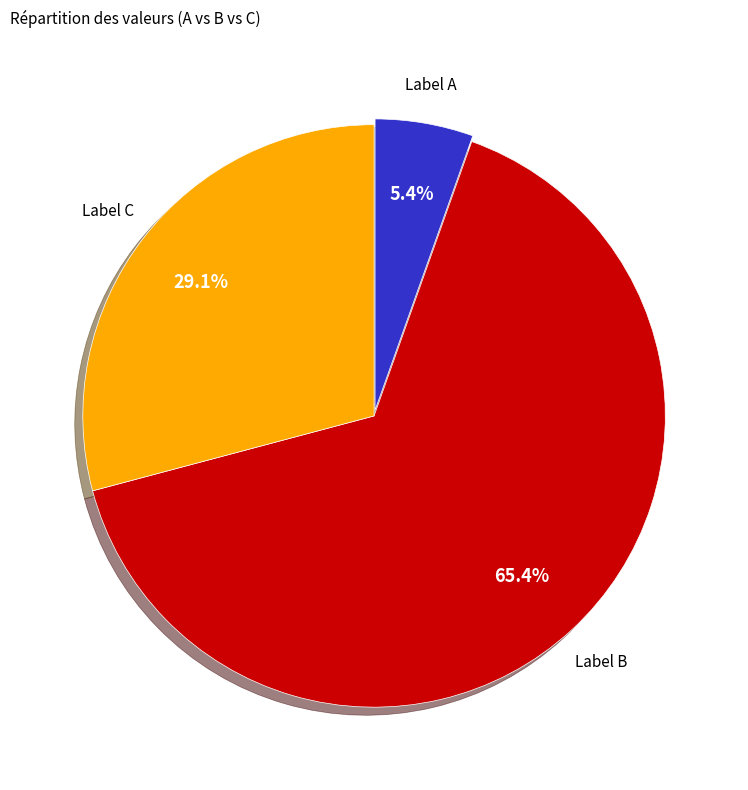

Combined, do Label A and Label C account for over 50%?

No